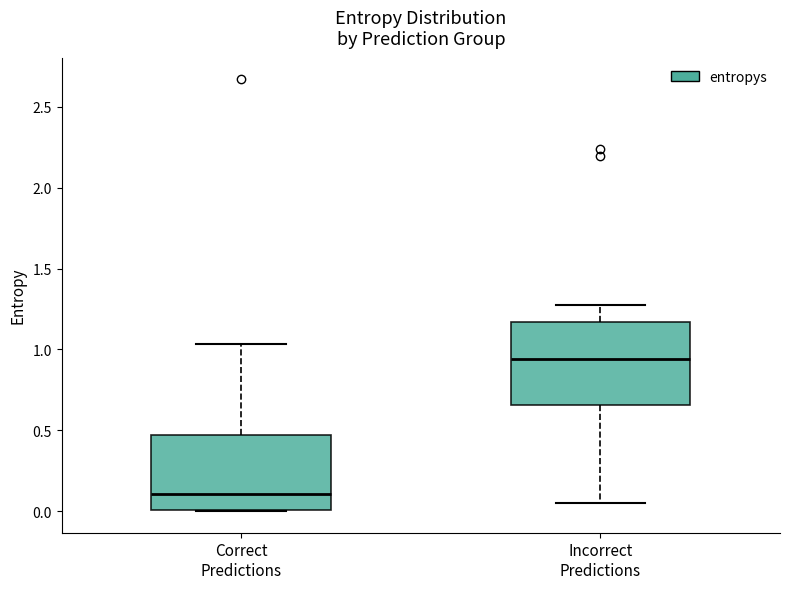

Reading left to right, read every box against the y-axis: the position of its median line, the range the box covers, and the ends of its whiskers. The values are not printed on the chart, so give them approximately, as read against the axis.

Correct Predictions: median 0.10, box 0.00 to 0.45, whiskers 0.00 to 1.05
Incorrect Predictions: median 0.95, box 0.65 to 1.15, whiskers 0.05 to 1.25